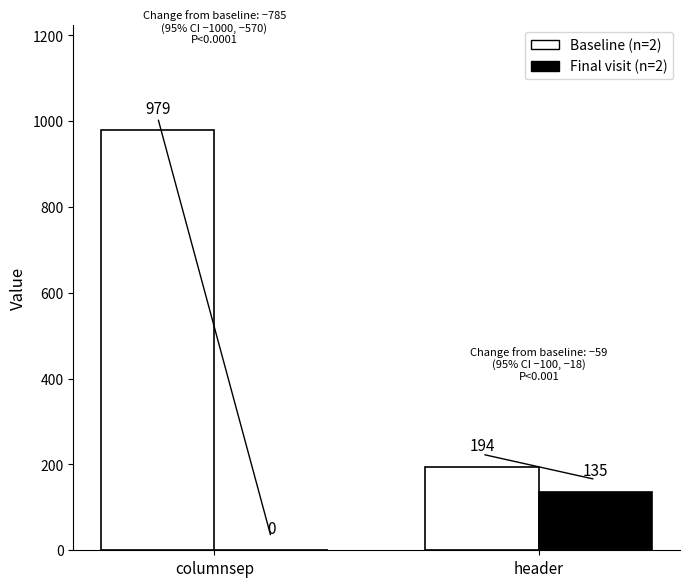

Which series has the largest total across all categories?

Baseline (n=2)